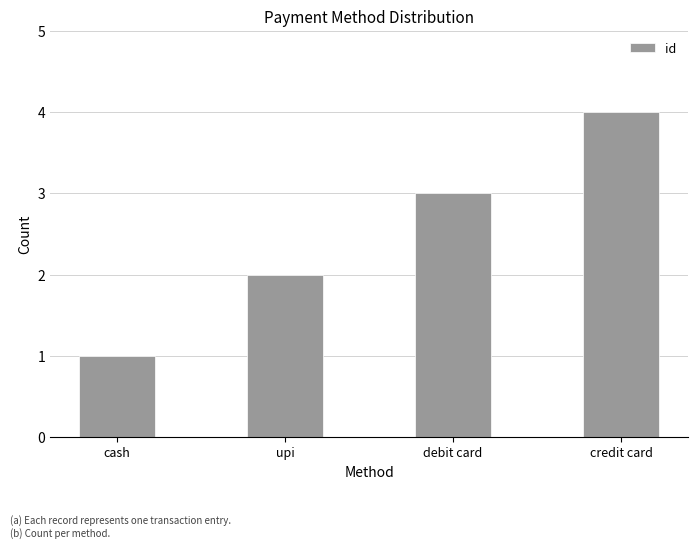

Does the chart contain any negative values?

No